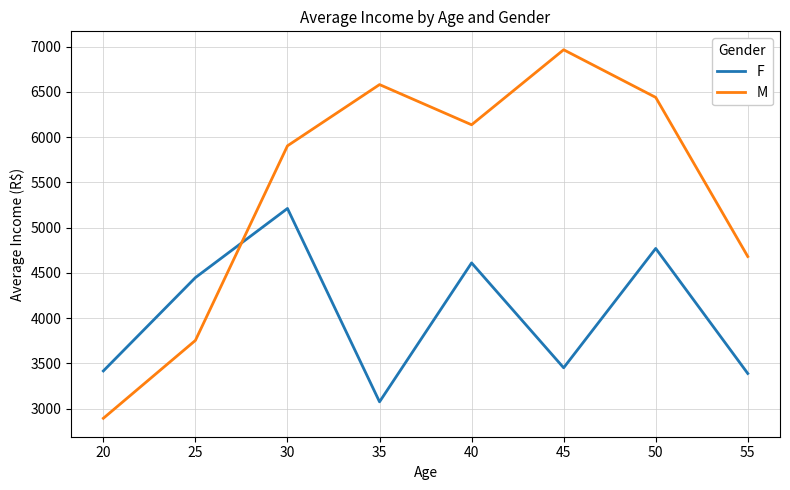

Rank the series by their maximum value, from highest to lowest.

M, F